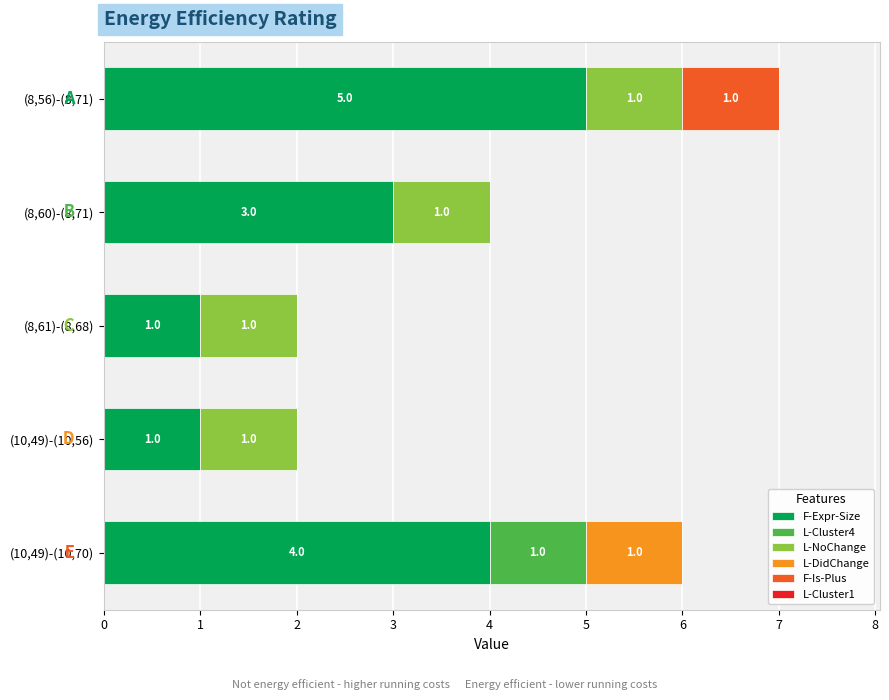

Is it true that F-Expr-Size equals 1 at (8,61)-(8,68)?

True